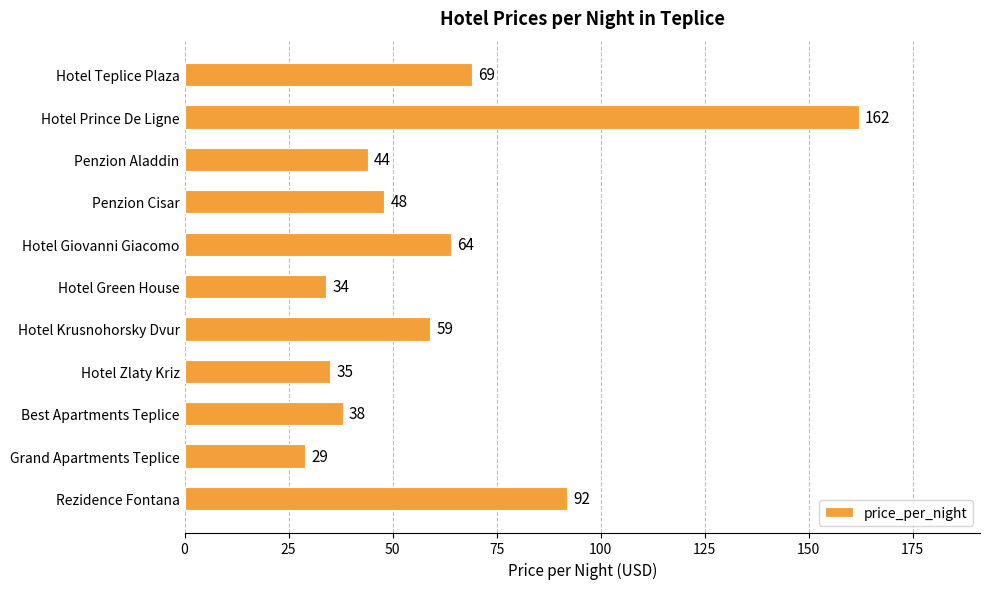

Count the number of categories in the chart.

11